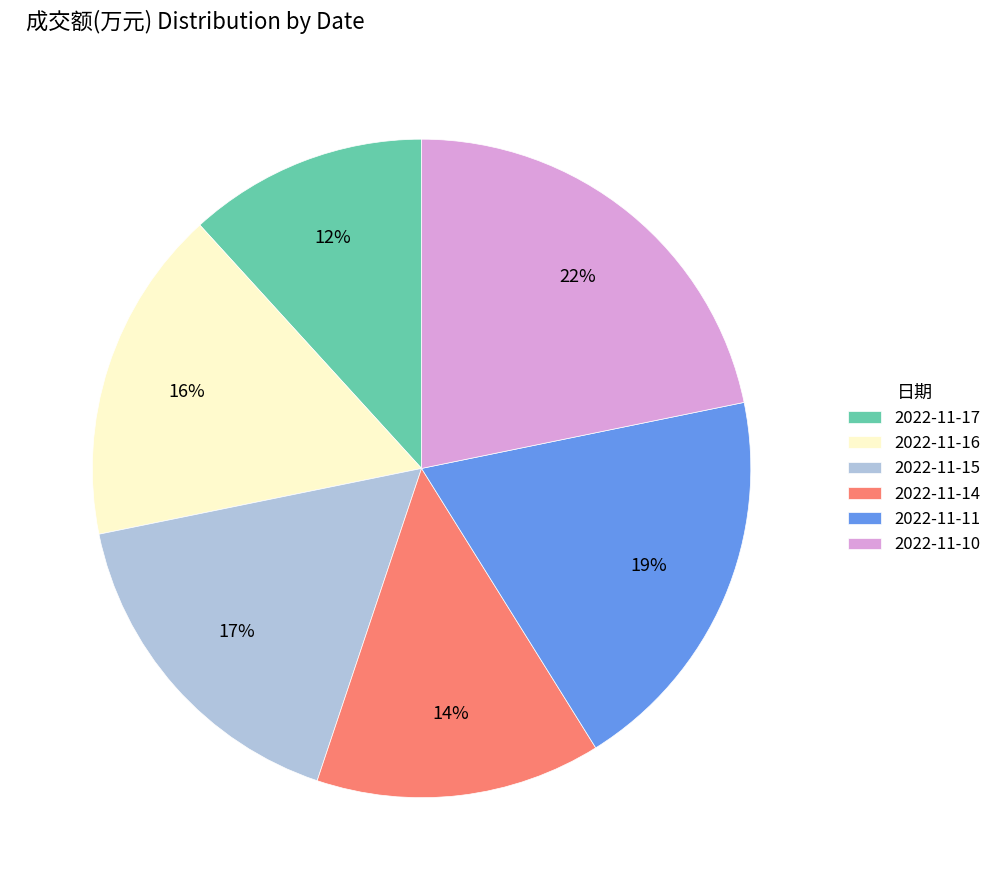

To the nearest percent, what is the difference between the largest and smallest slice percentages?

10%